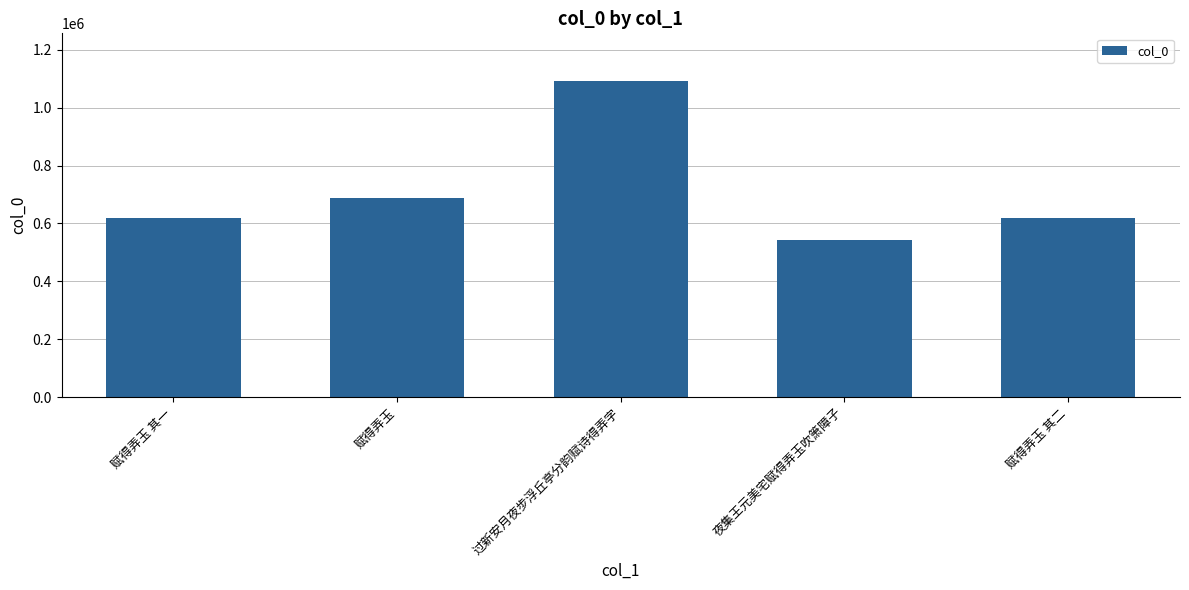

What is the average value?

712223